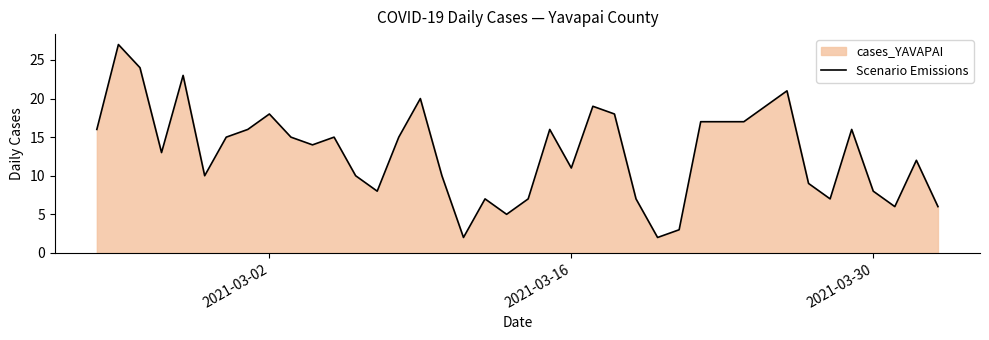

What is the greatest value displayed?

27